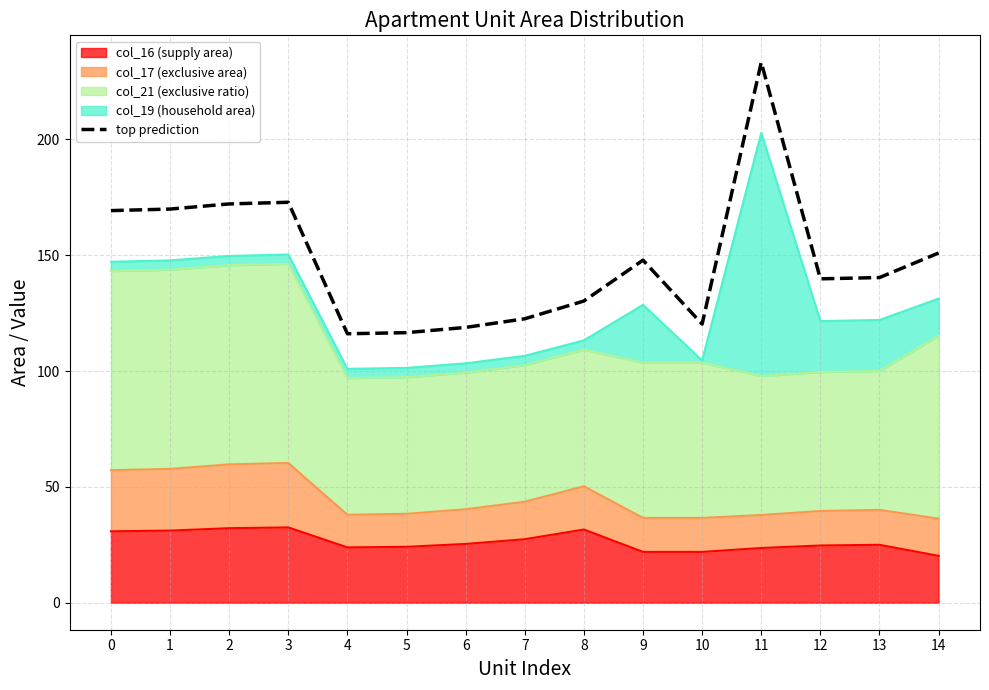

What is the greatest value displayed?

233.3